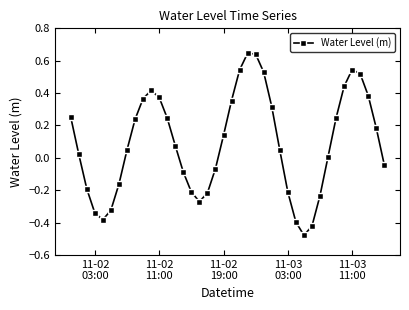

What is the difference between the second highest and minimum values?

1.1